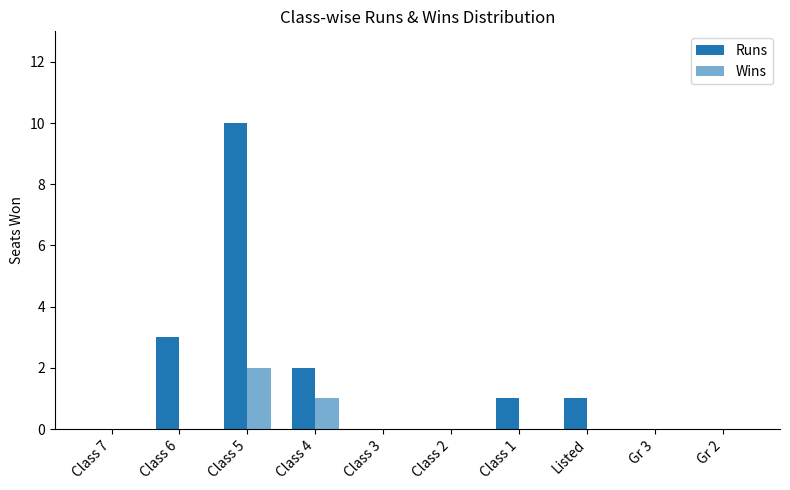

Does the chart contain stacked bars?

No